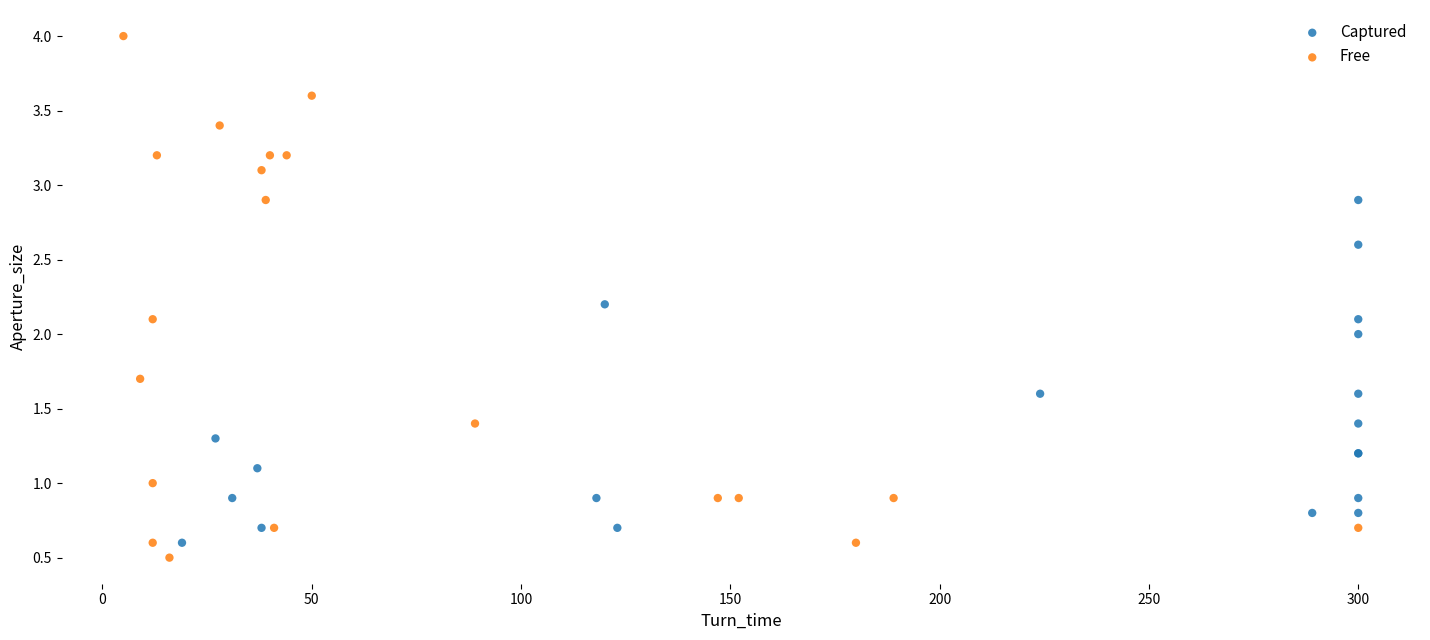

Which series reaches the maximum Y coordinate?

Free